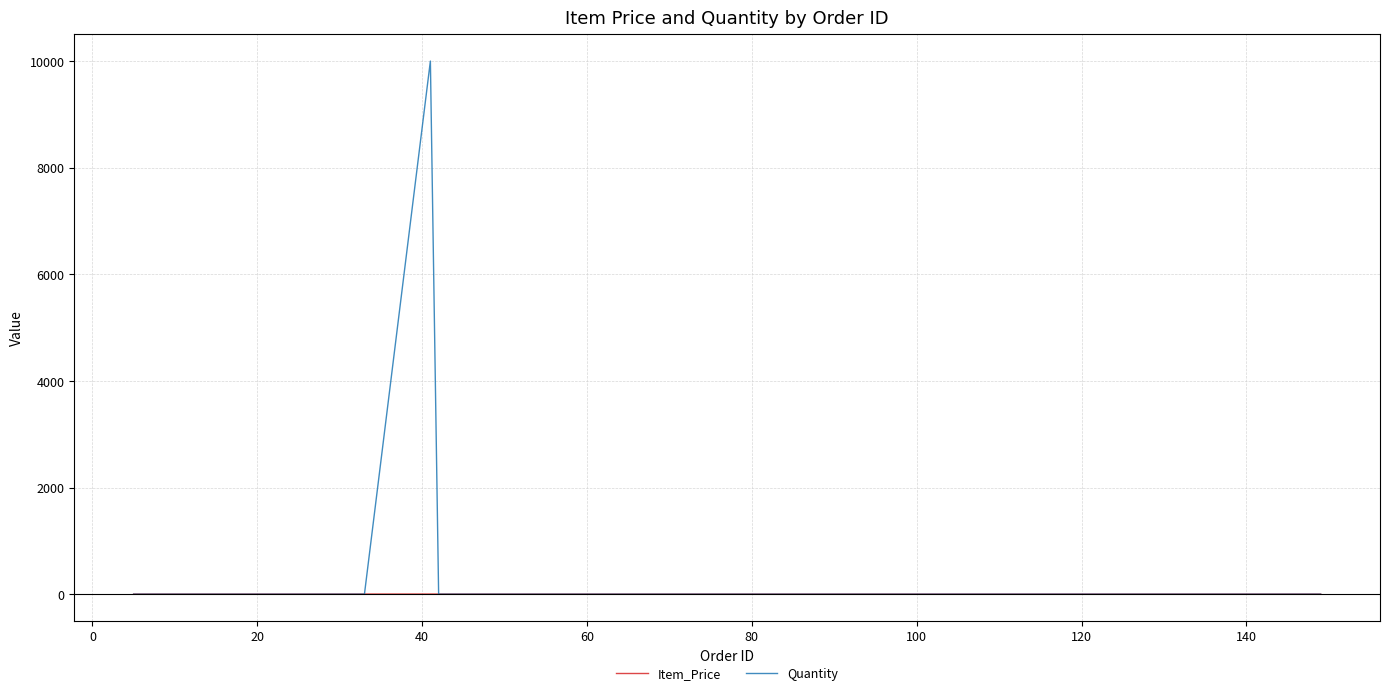

Rank the series by their maximum value, from highest to lowest.

Quantity, Item_Price